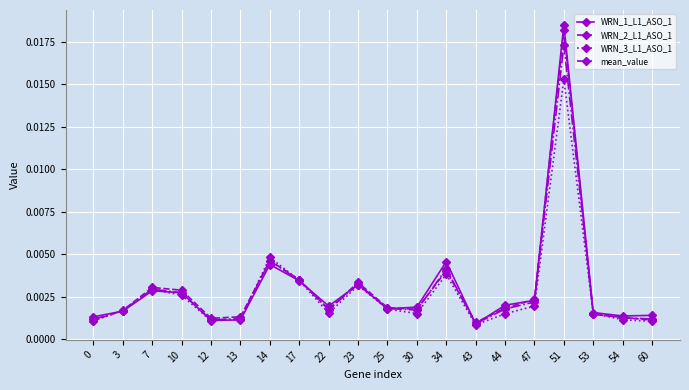

Which series changed the most between 23 and 53?

WRN_2_L1_ASO_1